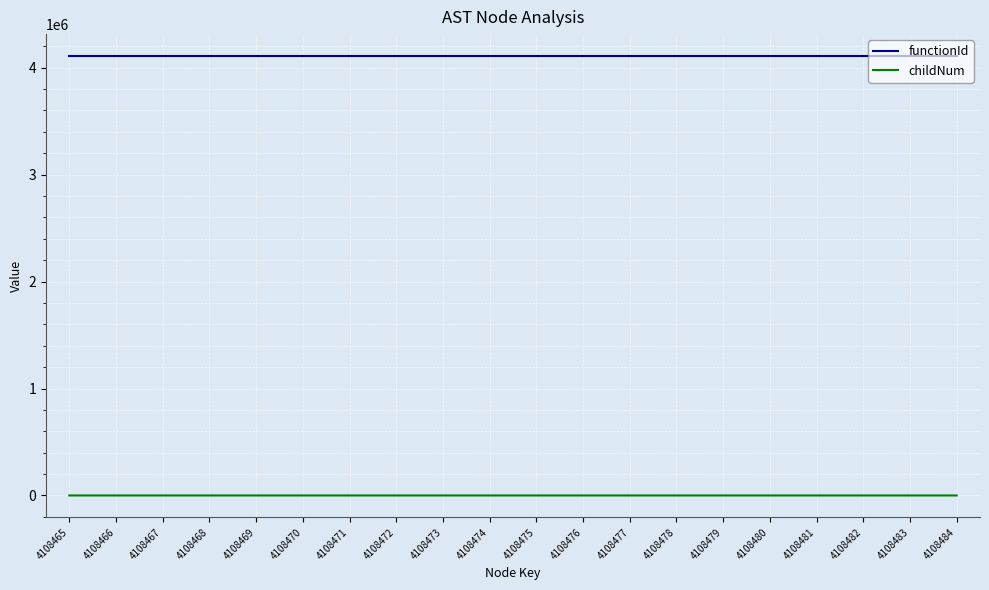

The value of functionId at 4108469 is 4108464. True or false?

True